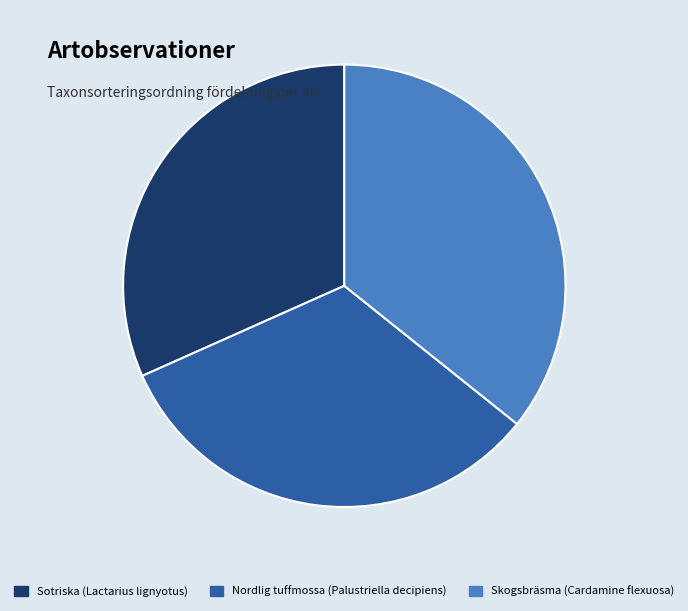

Between Sotriska (Lactarius lignyotus) and Skogsbräsma (Cardamine flexuosa), which is larger?

Skogsbräsma (Cardamine flexuosa)